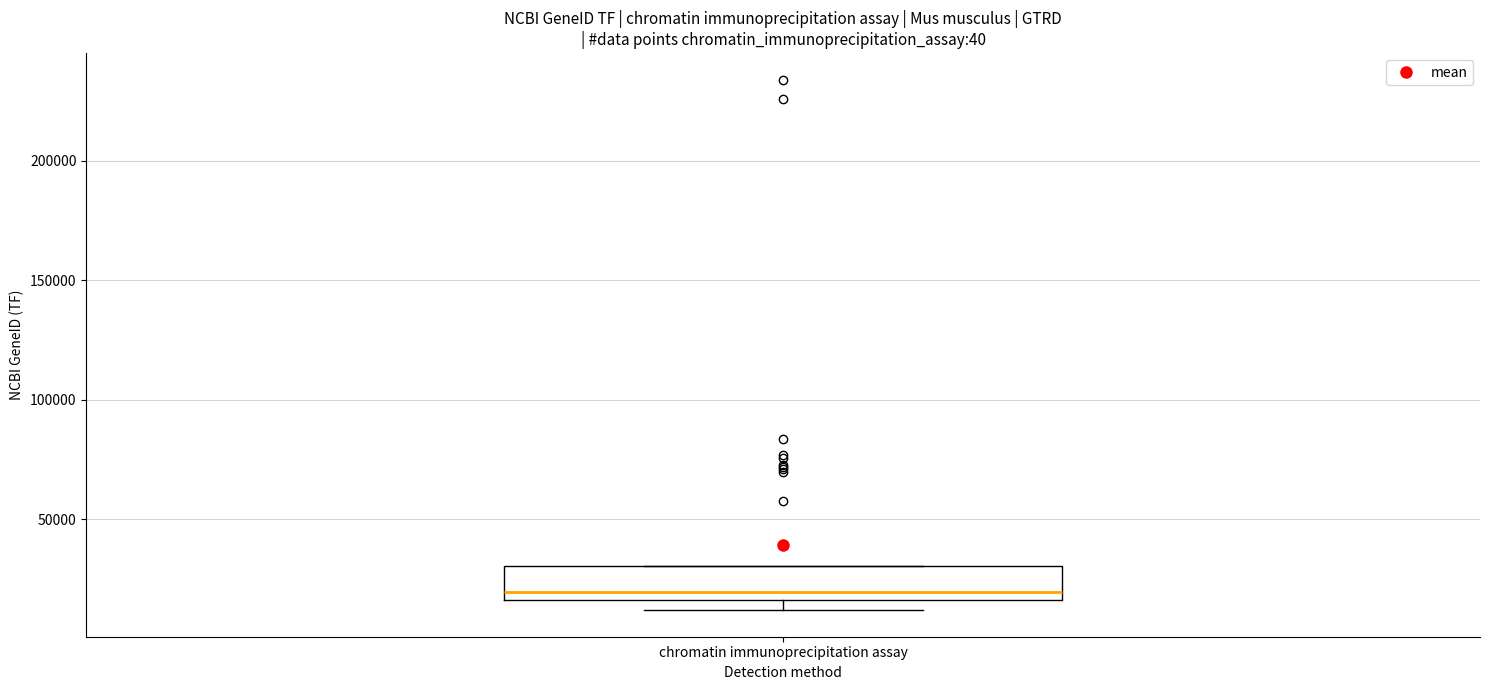

Where does the median line of the box for chromatin immunoprecipitation assay sit on the y-axis? The values are not printed on the chart, so give them approximately, as read against the axis.

20000